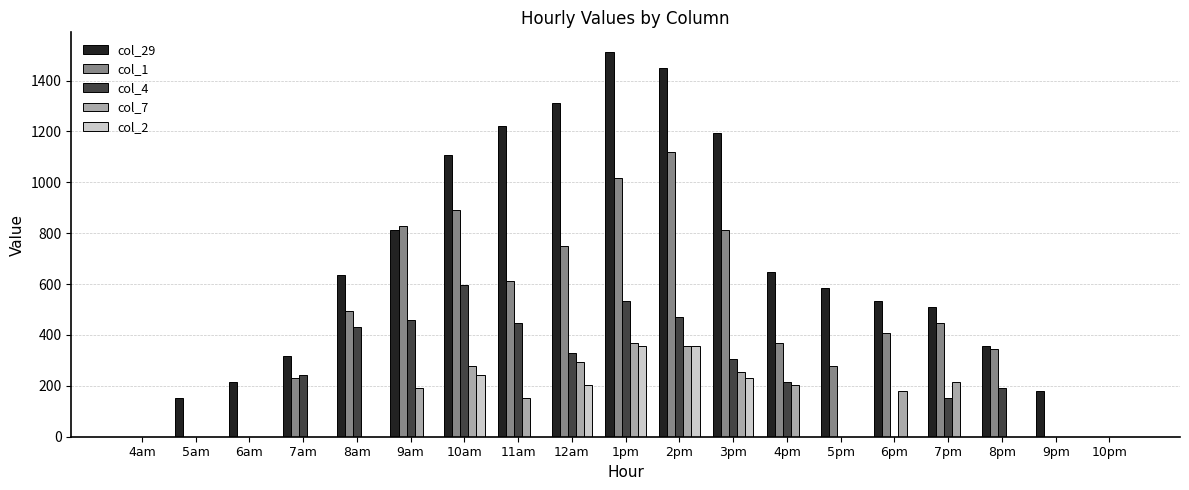

How many groups of bars are there?

19